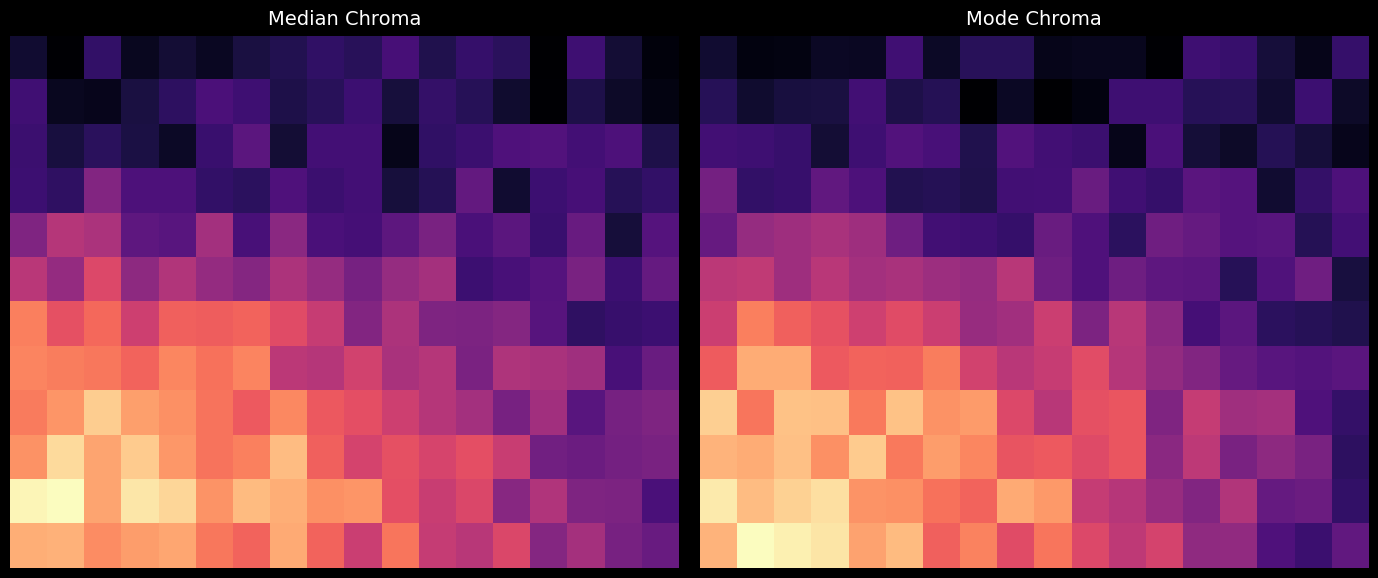

What is the difference between the second highest and minimum values in the 6 series?

26.0